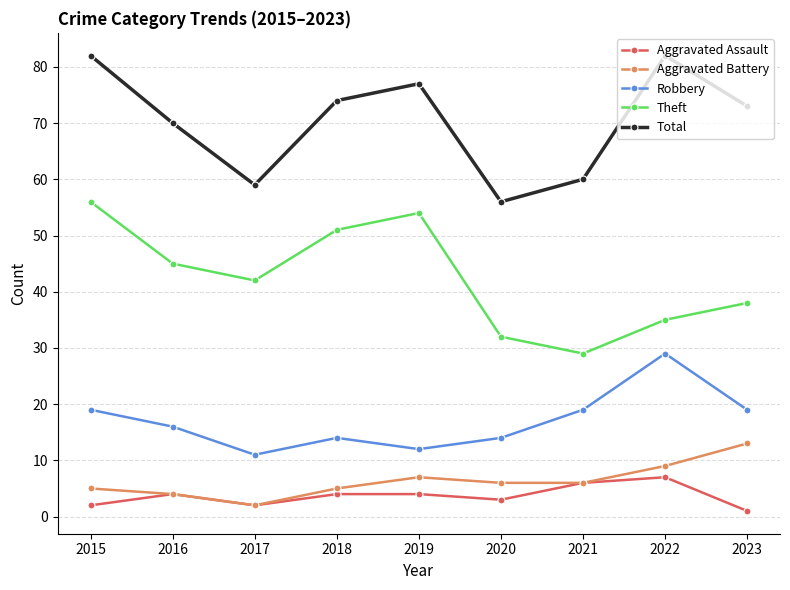

Does the chart have visible grid lines?

Yes